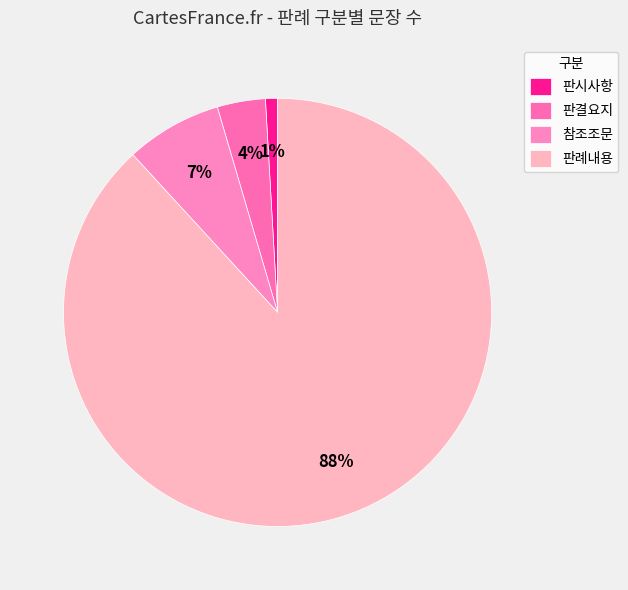

Rank the categories by value from lowest to highest.

판시사항, 판결요지, 참조조문, 판례내용